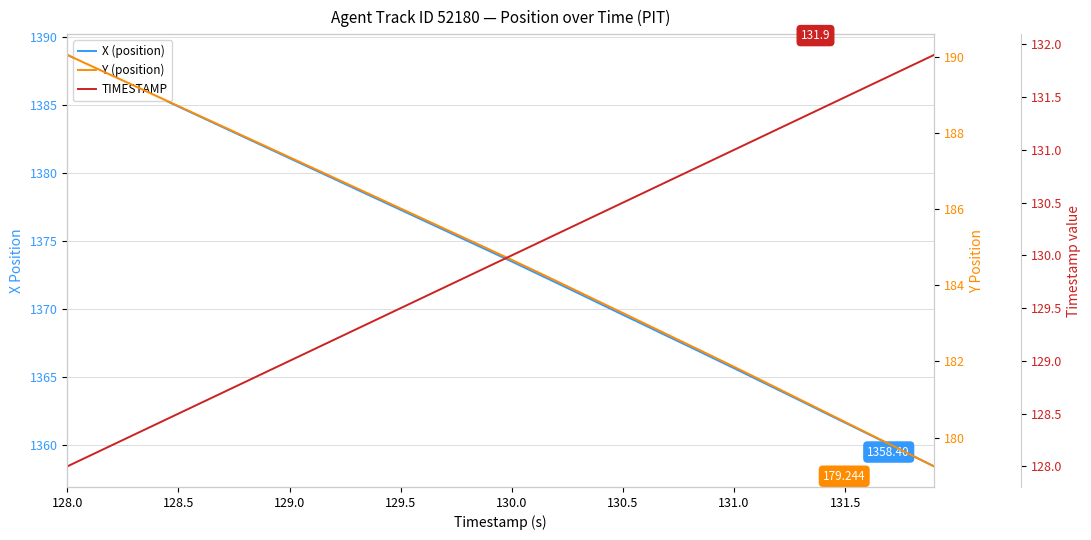

What is the value of the X (position) point at the 31st from the left?

1365.6